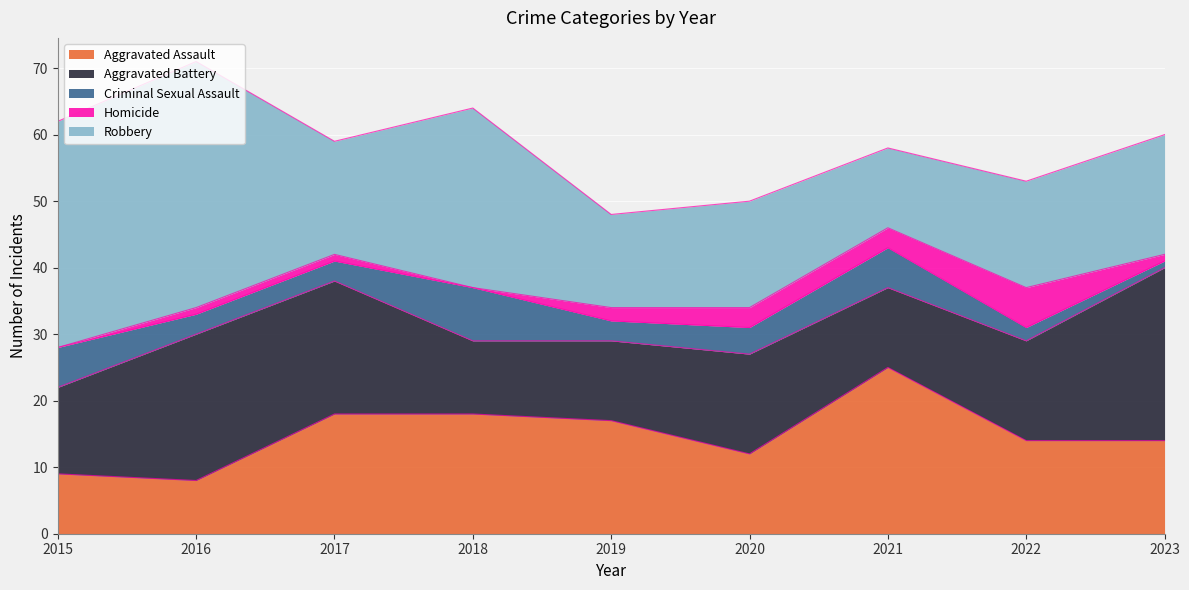

What is the value of the Criminal Sexual Assault point at the 7th from the left?

6